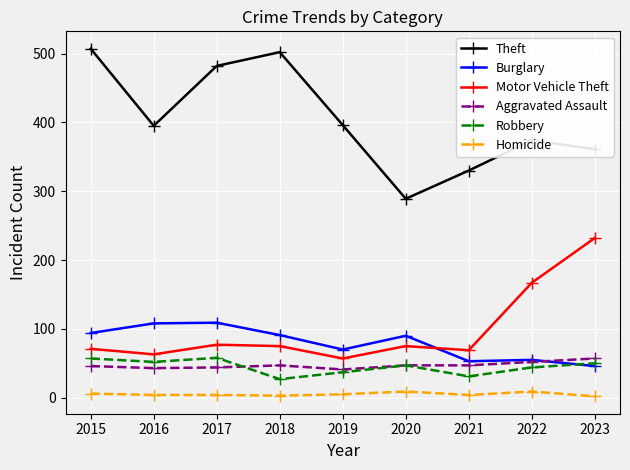

The value of Theft at 2021 is 330. True or false?

True